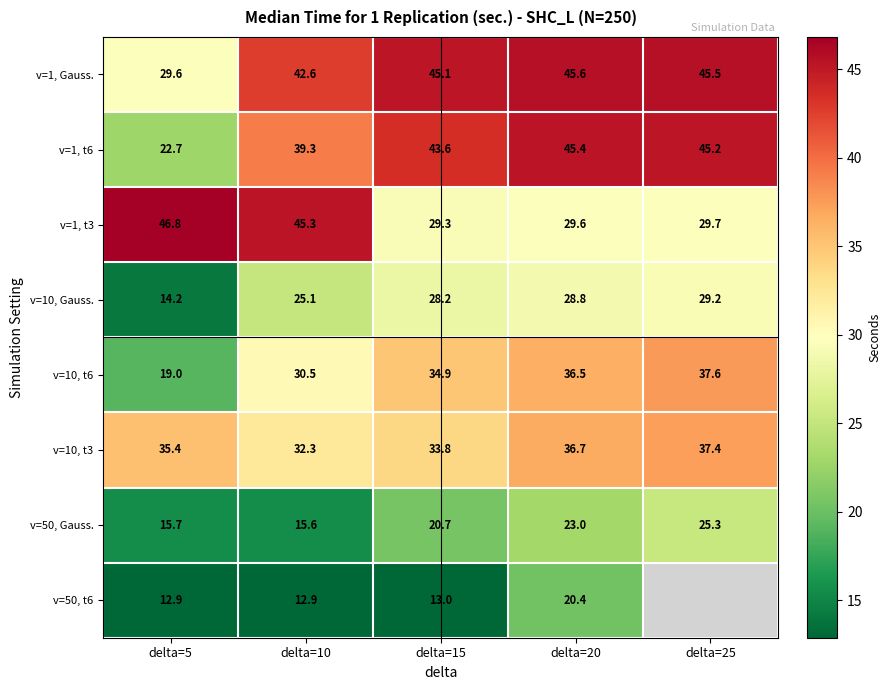

Rank the series at delta=10 from highest to lowest value.

v=1, t3, v=1, Gauss., v=1, t6, v=10, t3, v=10, t6, v=10, Gauss., v=50, Gauss., v=50, t6